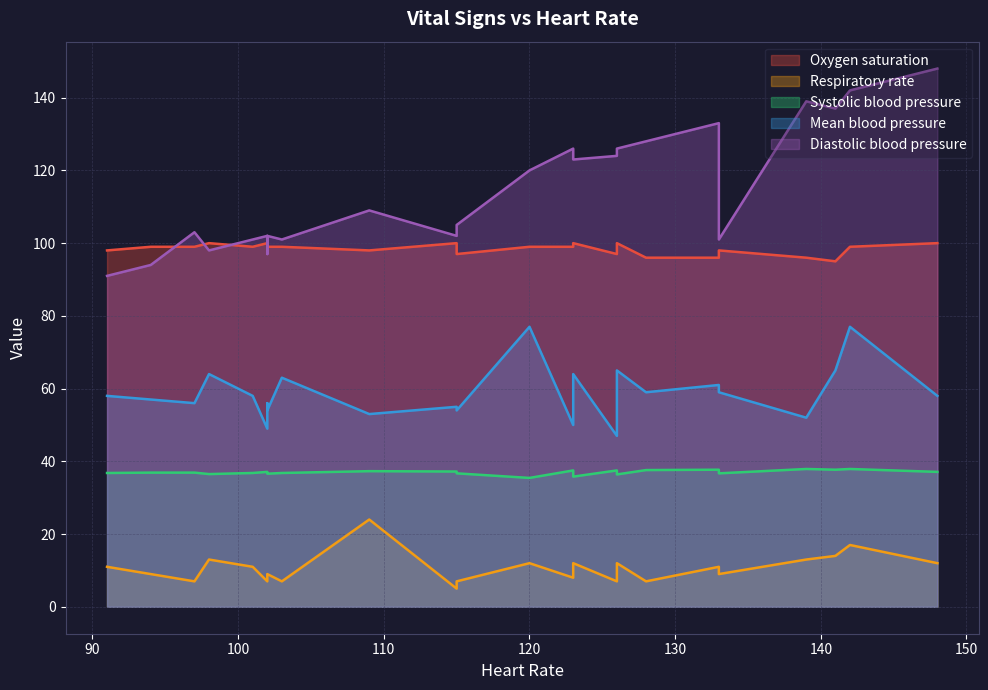

Which series changed the most between 133 and 123?

Mean blood pressure